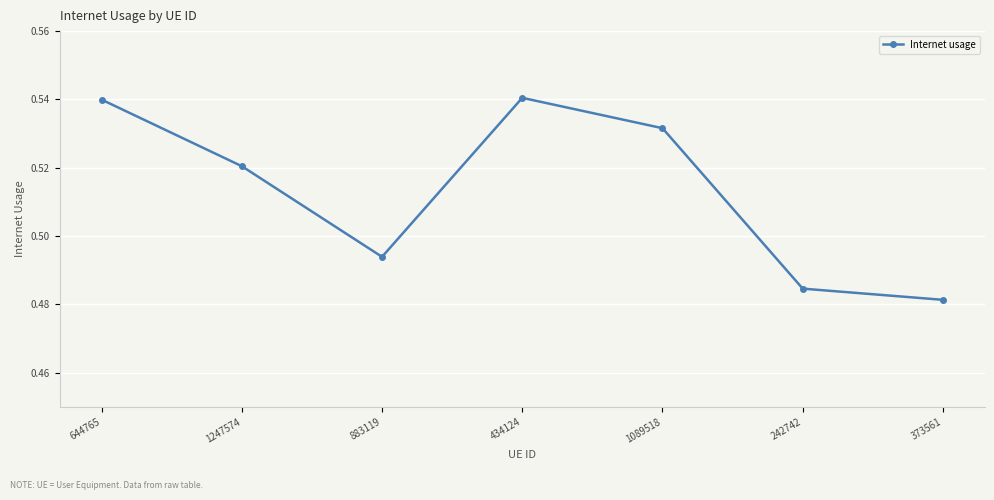

How many categories are shown in the chart?

7